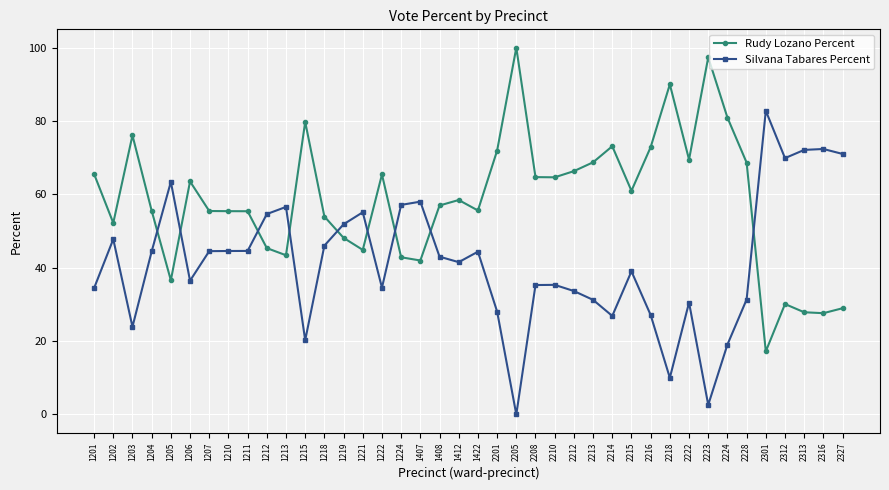

How many positive values does the Silvana Tabares Percent series have?

39